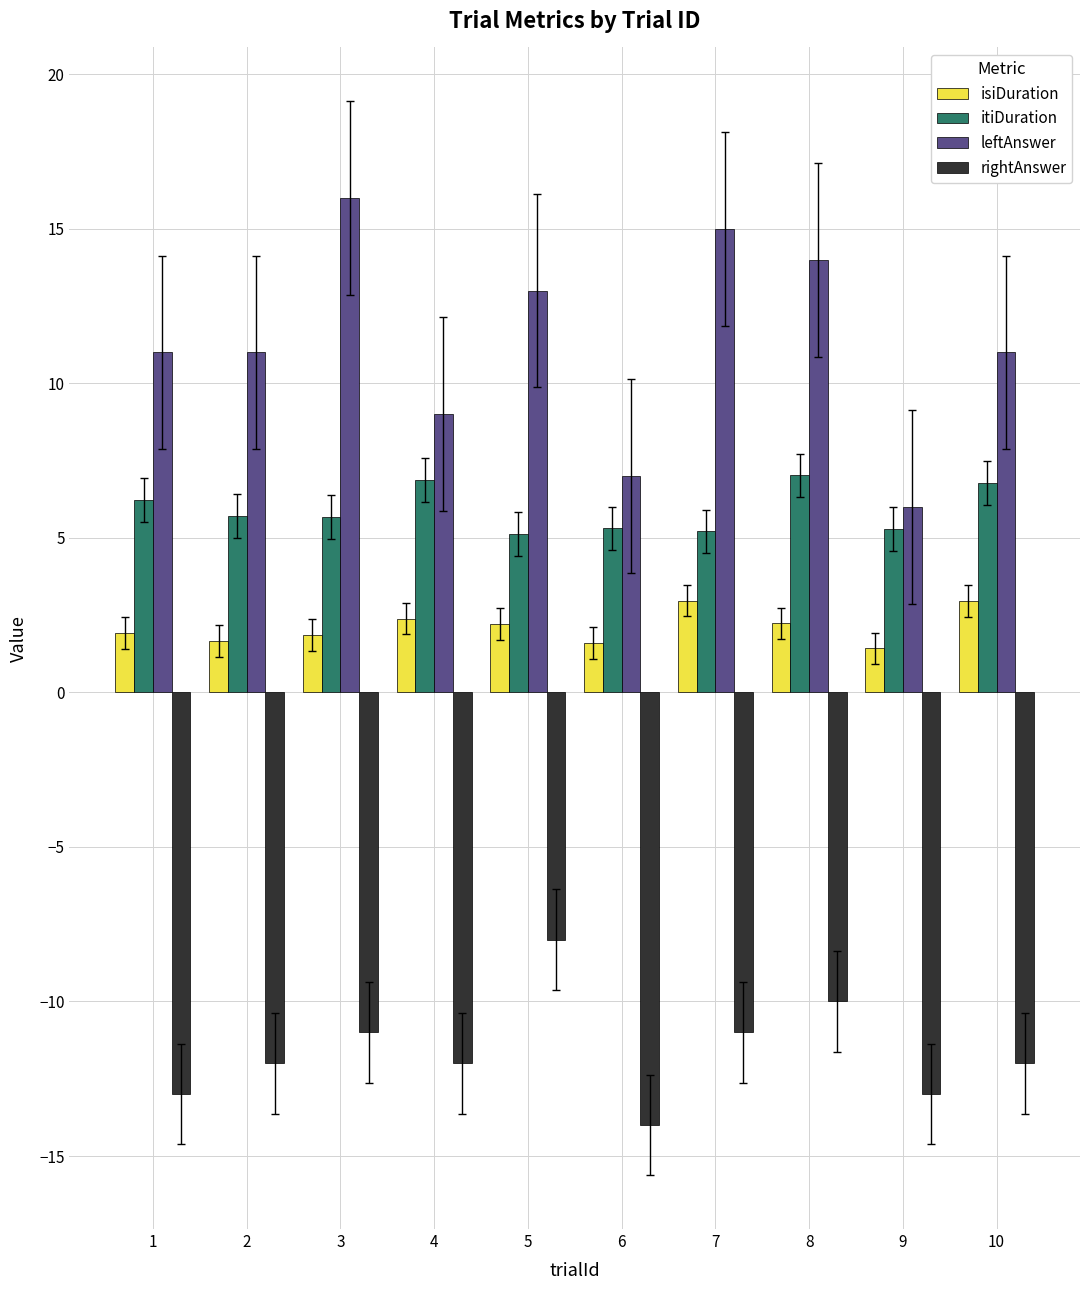

Which series has the largest range (max minus min)?

leftAnswer